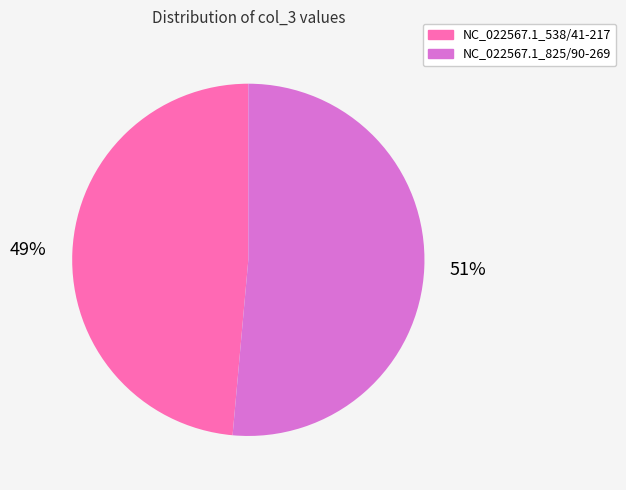

What percentage is the NC_022567.1_538/41-217 slice, to the nearest percent?

49%